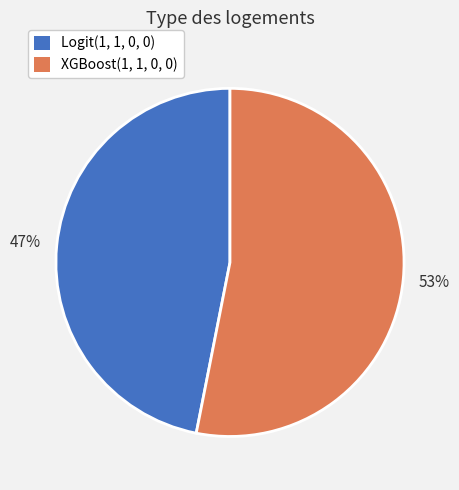

Between XGBoost(1, 1, 0, 0) and Logit(1, 1, 0, 0), which is larger?

XGBoost(1, 1, 0, 0)